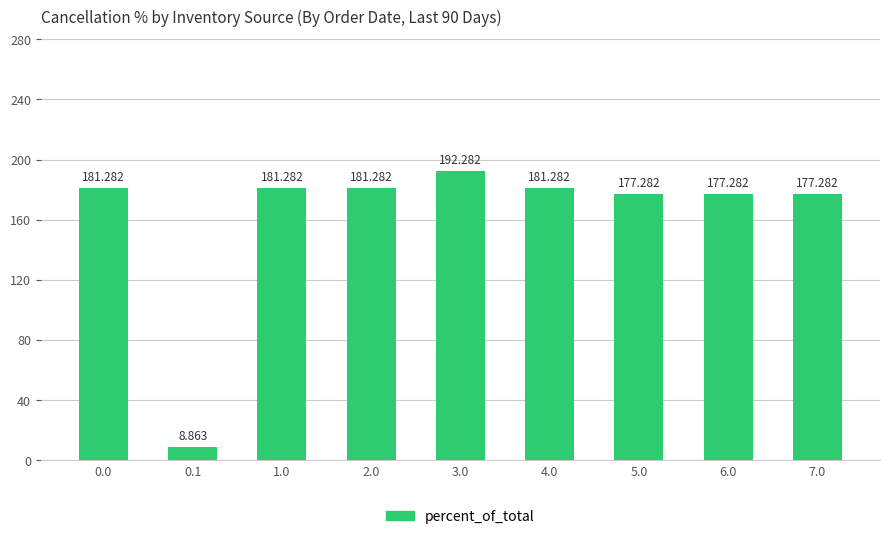

What is the sum of all values?

1458.1